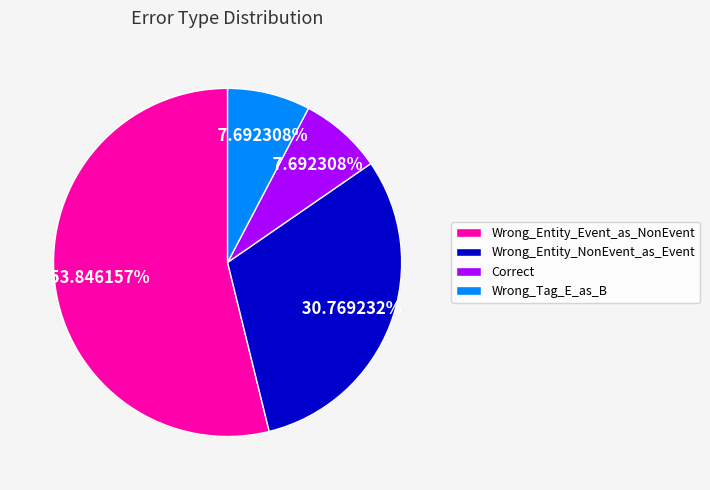

What is the largest slice in the pie chart?

Wrong_Entity_Event_as_NonEvent